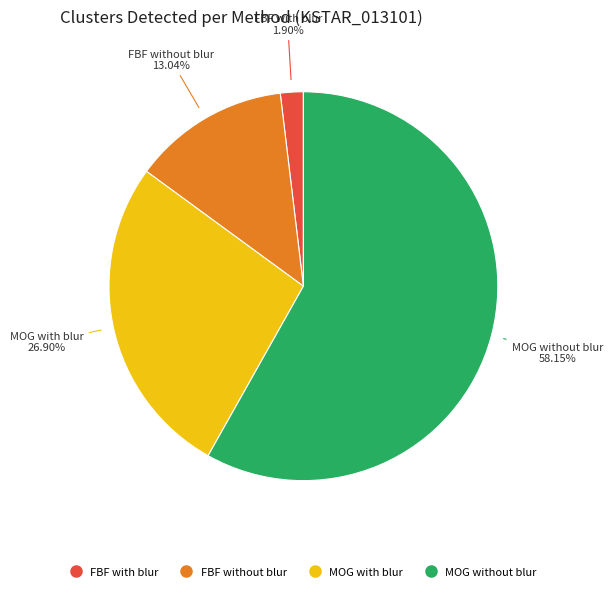

What is the ratio of the value at FBF without blur to the value at MOG with blur?

0.5